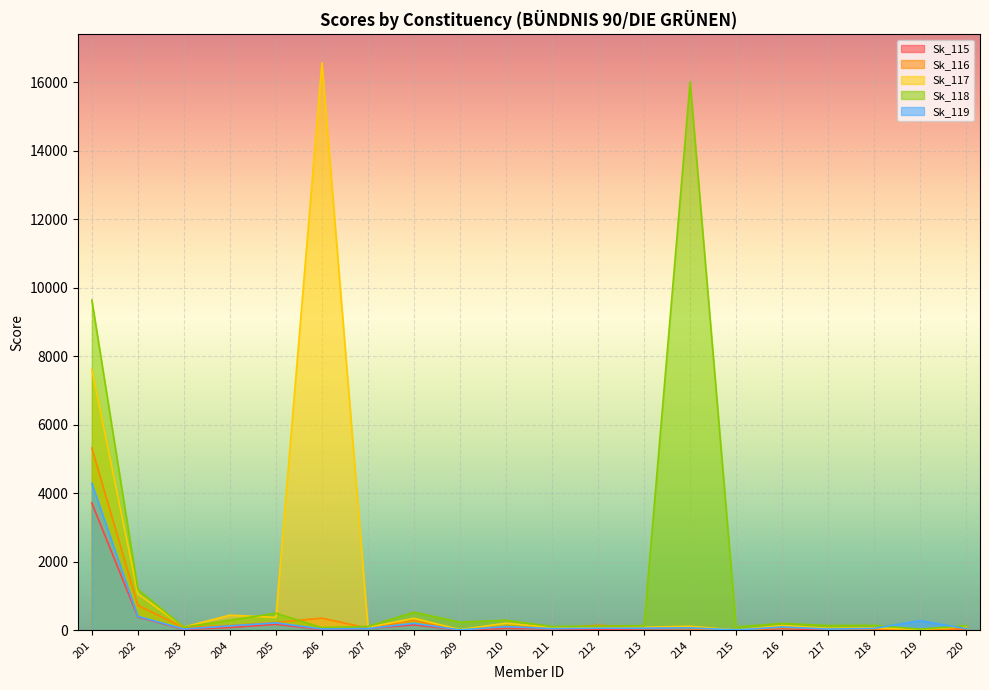

At which category is the sum across all series the highest?

201